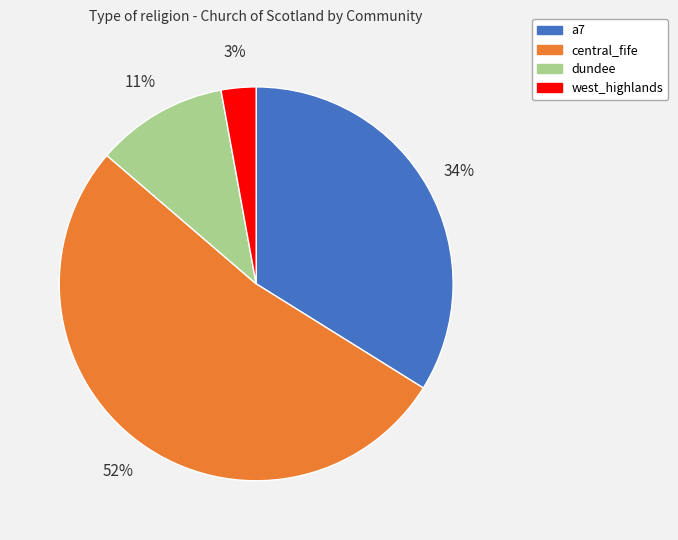

True or false: dundee accounts for 11% of the total.

True